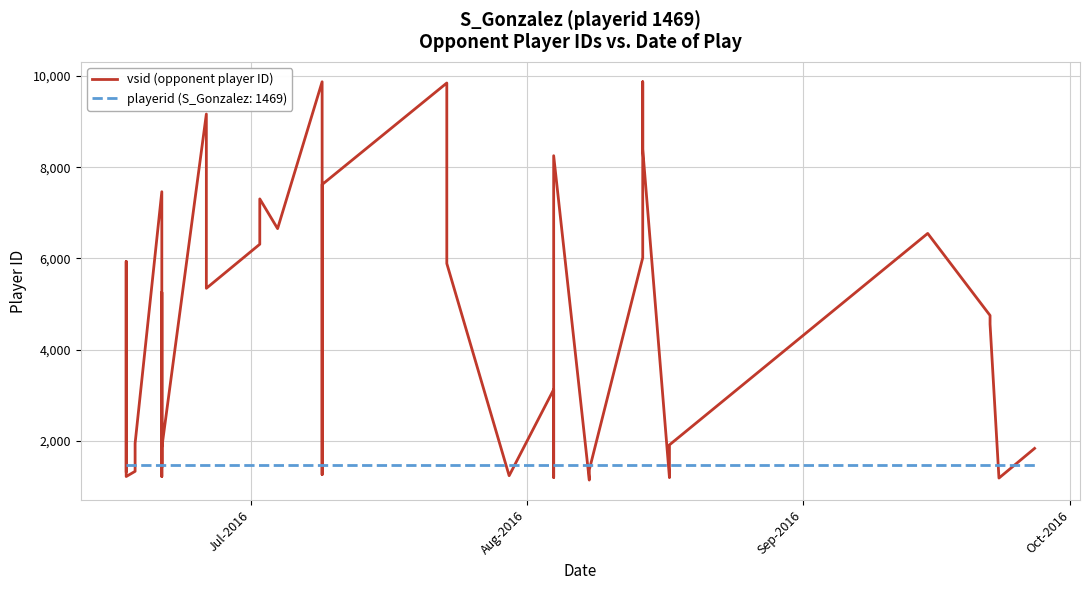

How many points are lower than both their immediate neighbors (excluding endpoints)?

11